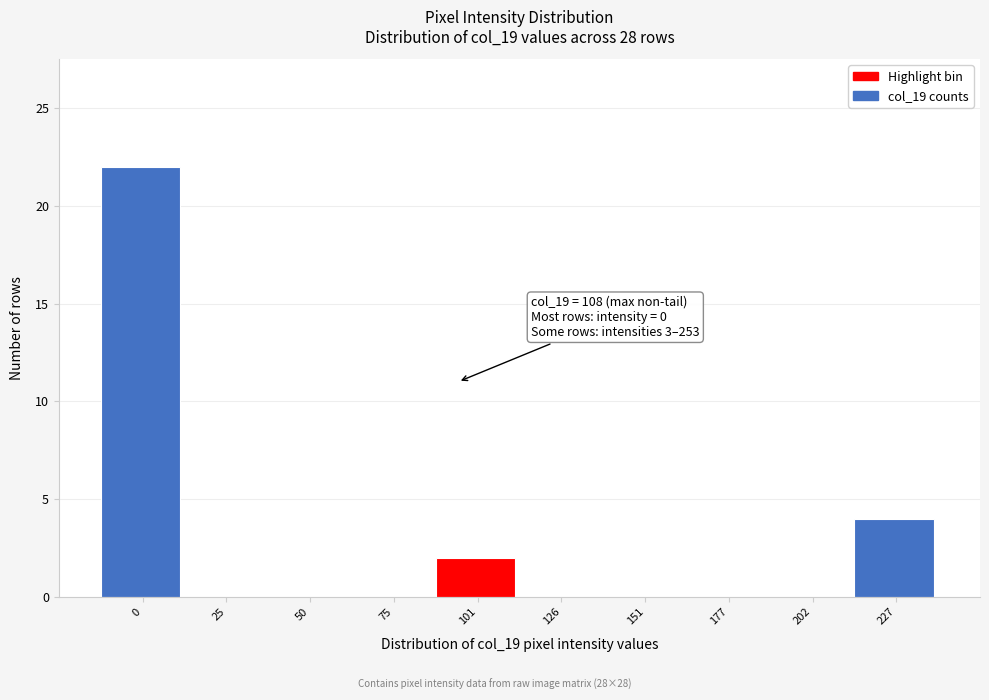

Reading right to left, extract all data points from this chart.

227=4	202=0	177=0	151=0	126=0	101=2	75=0	50=0	25=0	0=22